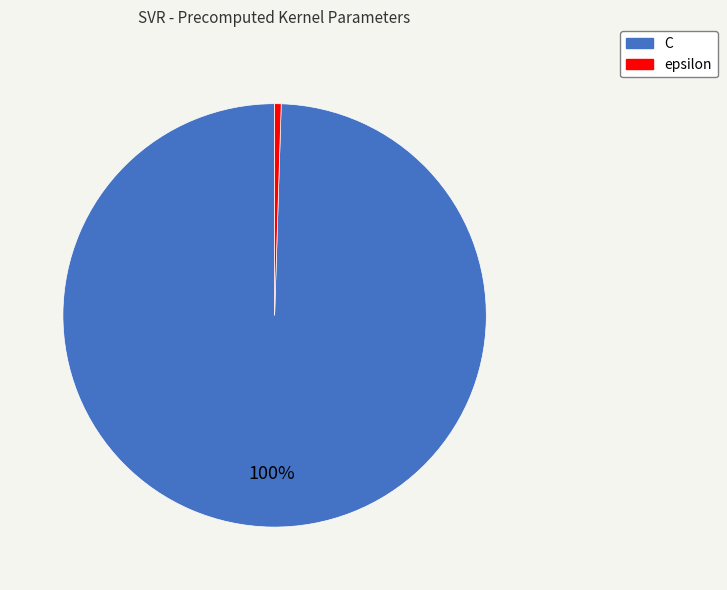

True or false: C accounts for 100% of the total.

True